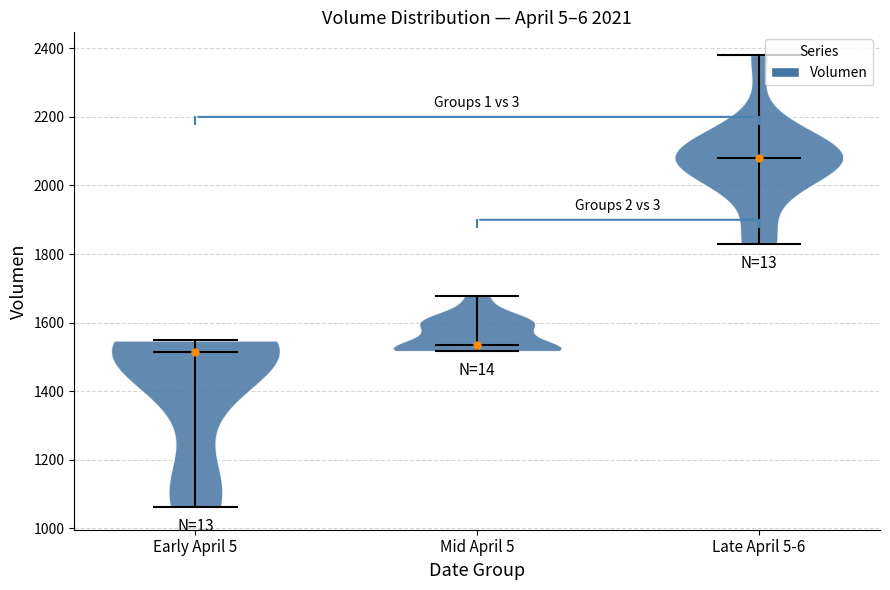

Reading left to right, read every violin against the y-axis: where its median line is, and the lowest and highest points it reaches. The values are not printed on the chart, so give them approximately, as read against the axis.

Early April 5: median line 1520, lowest point 1060, highest point 1540
Mid April 5: median line 1540, lowest point 1520, highest point 1680
Late April 5-6: median line 2080, lowest point 1820, highest point 2380